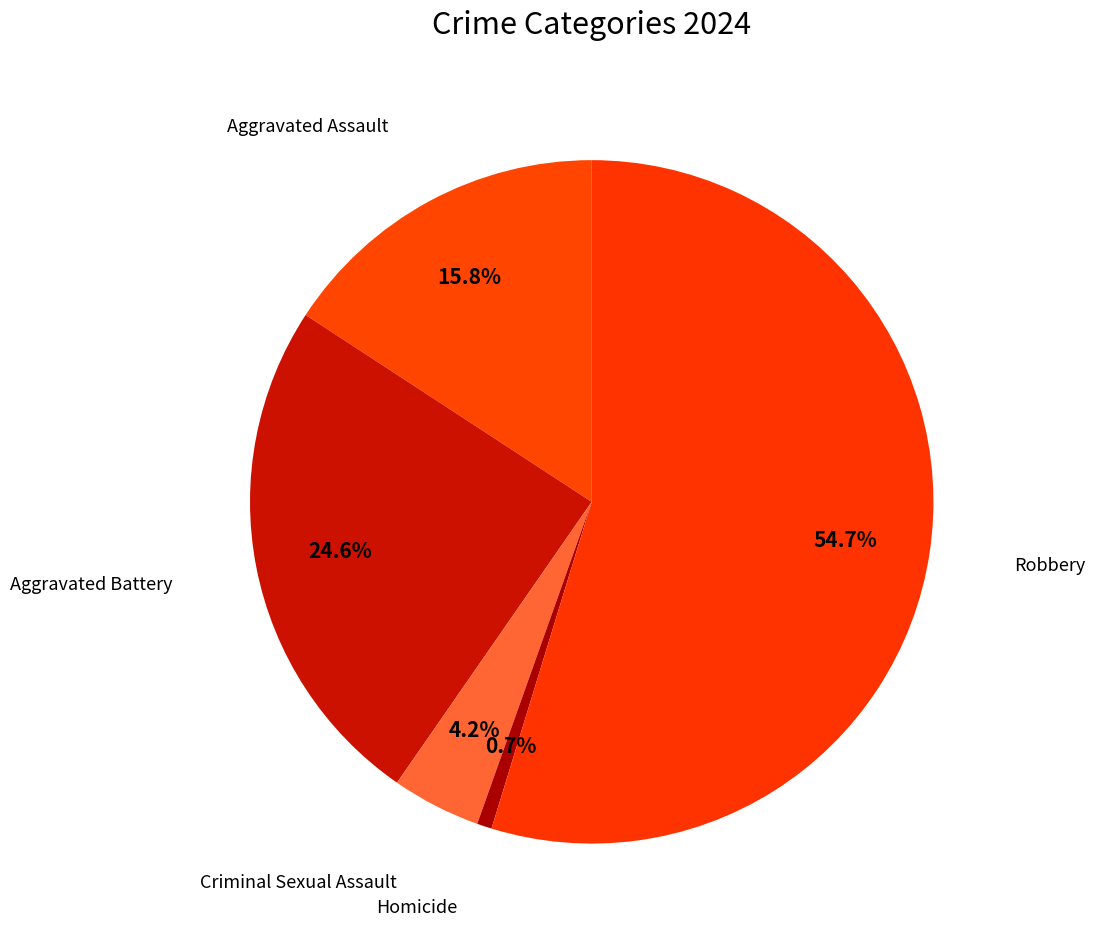

What is the total percentage of Aggravated Assault and Homicide?

16.5%